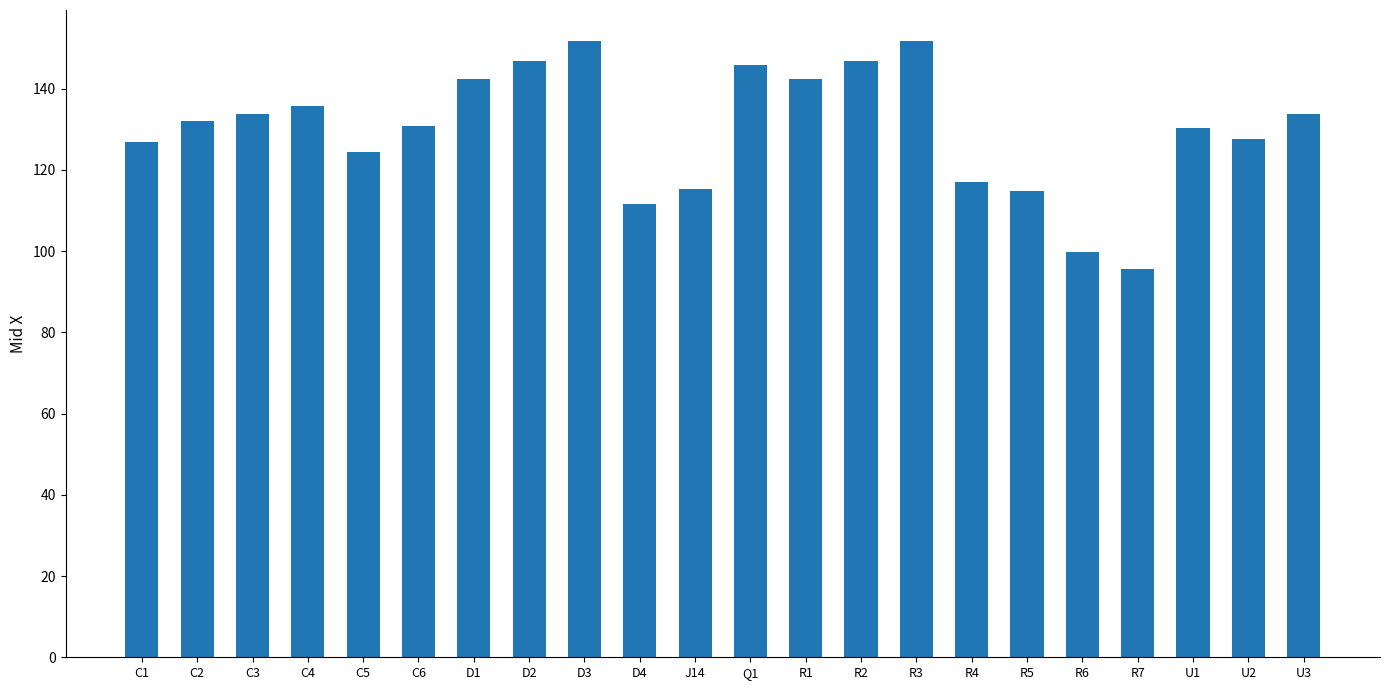

Are the bars grouped side by side (vs. stacked)?

No